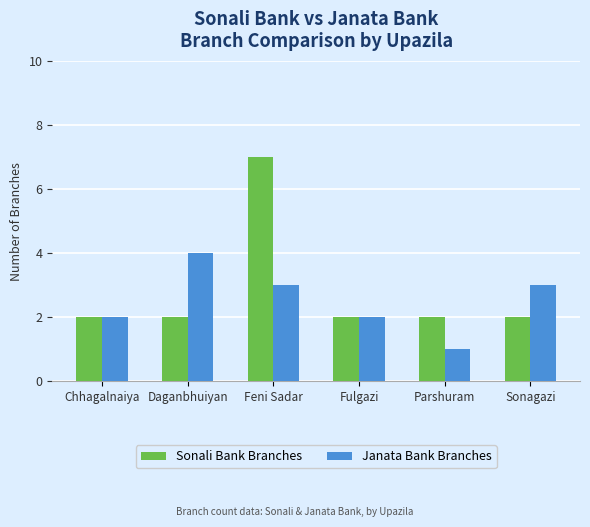

What is the difference between the maximum and minimum values in the Janata Bank Branches series?

3